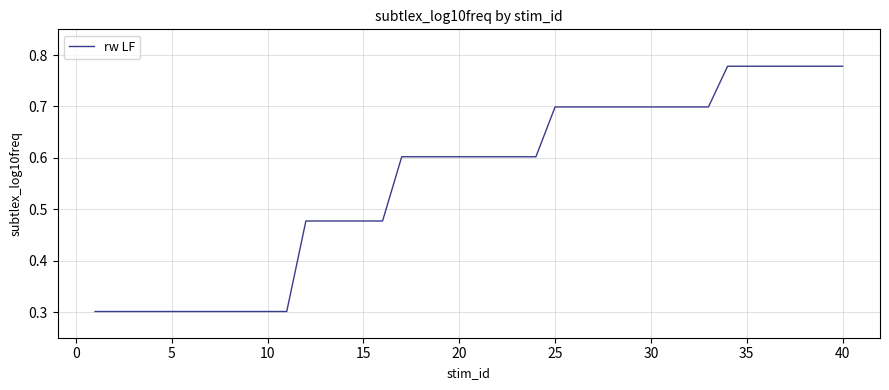

What is the smallest value displayed?

0.3